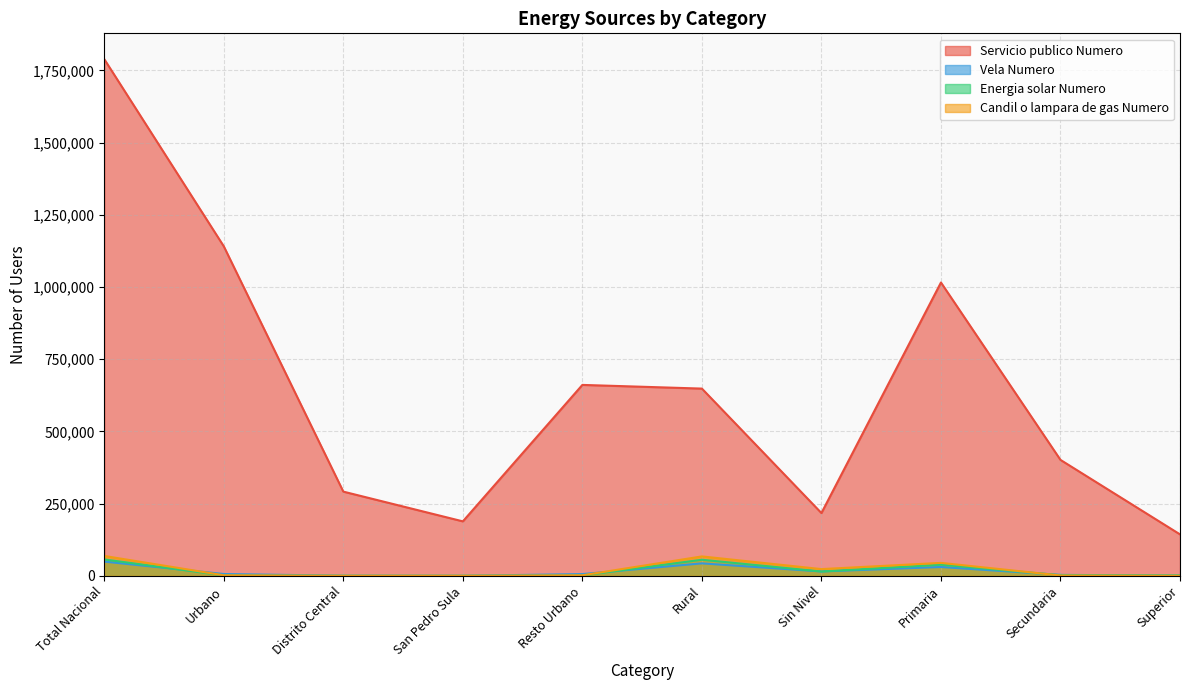

Where does the Vela Numero series first go above 6113?

Total Nacional